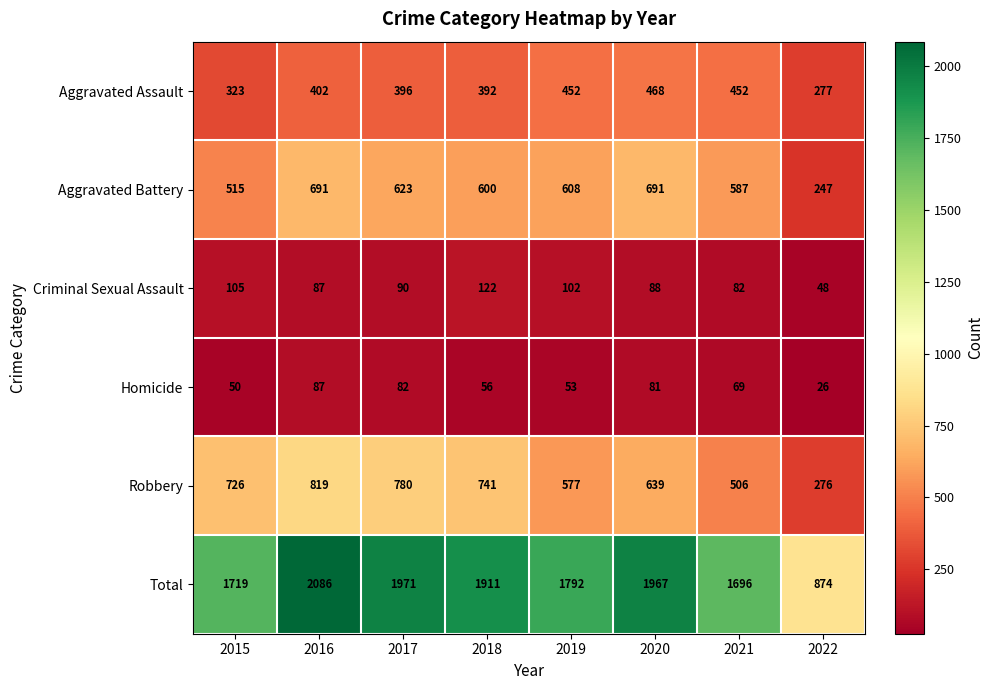

What is the sum of the Total values at 2021 and 2018?

3607